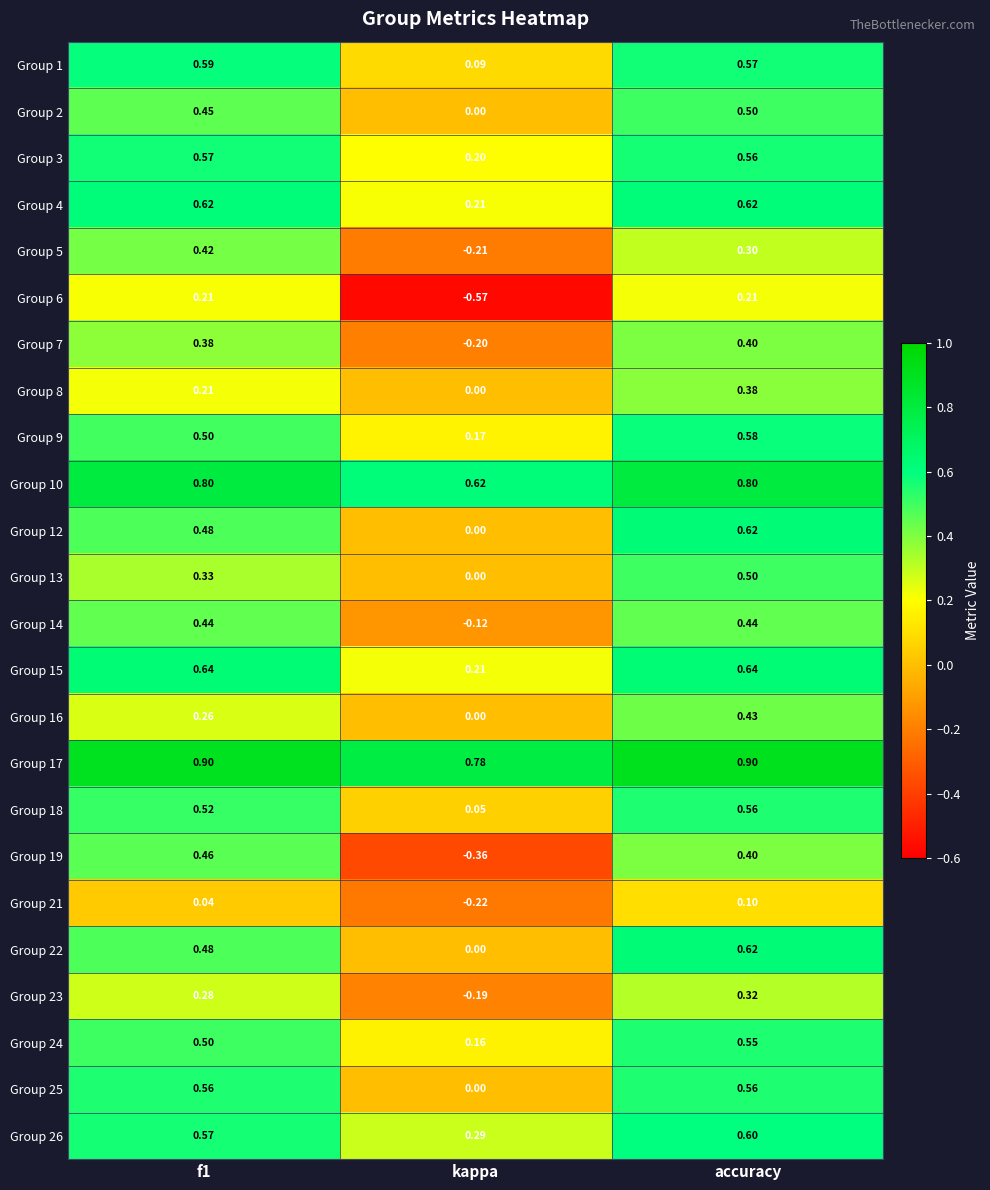

At which label does Group 19 reach its minimum?

kappa